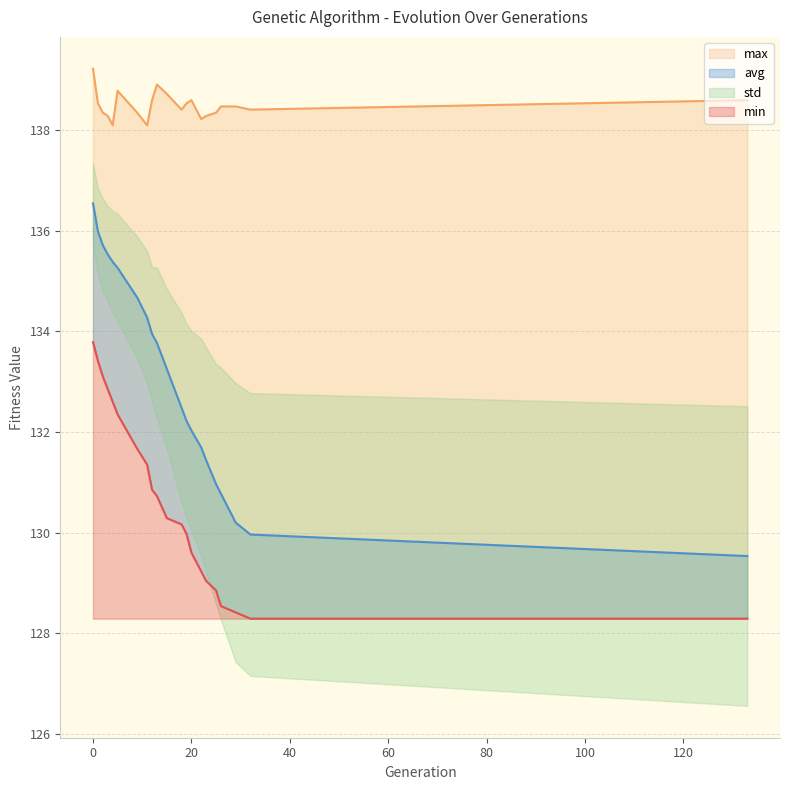

True or false: avg and max intersect in this chart.

False